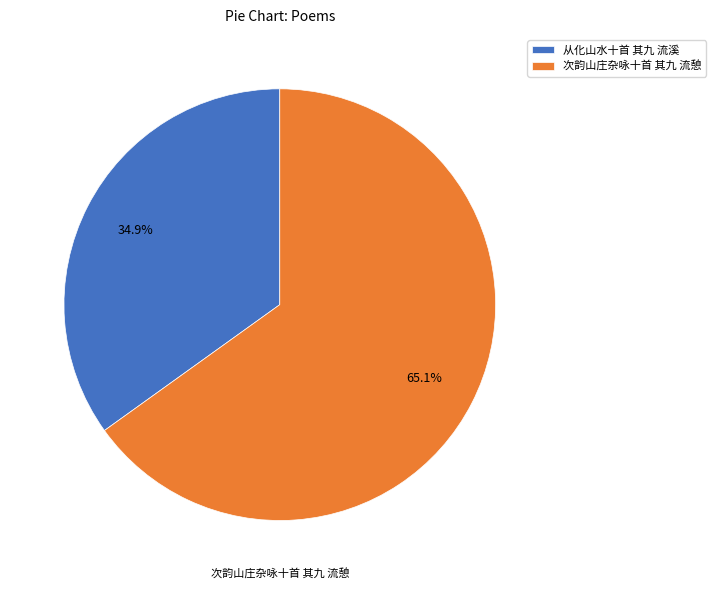

Which has a higher value, 从化山水十首 其九 流溪 or 次韵山庄杂咏十首 其九 流憩?

次韵山庄杂咏十首 其九 流憩